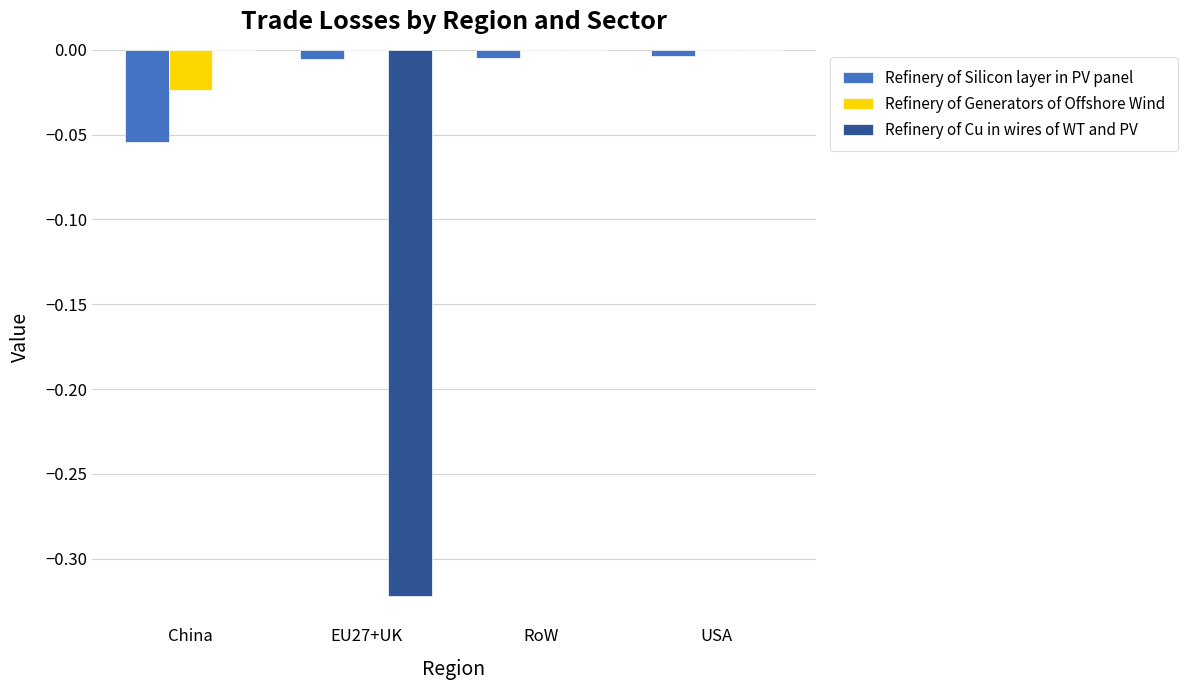

The Refinery of Cu in wires of WT and PV series shows 0.0 at USA. True or false?

True